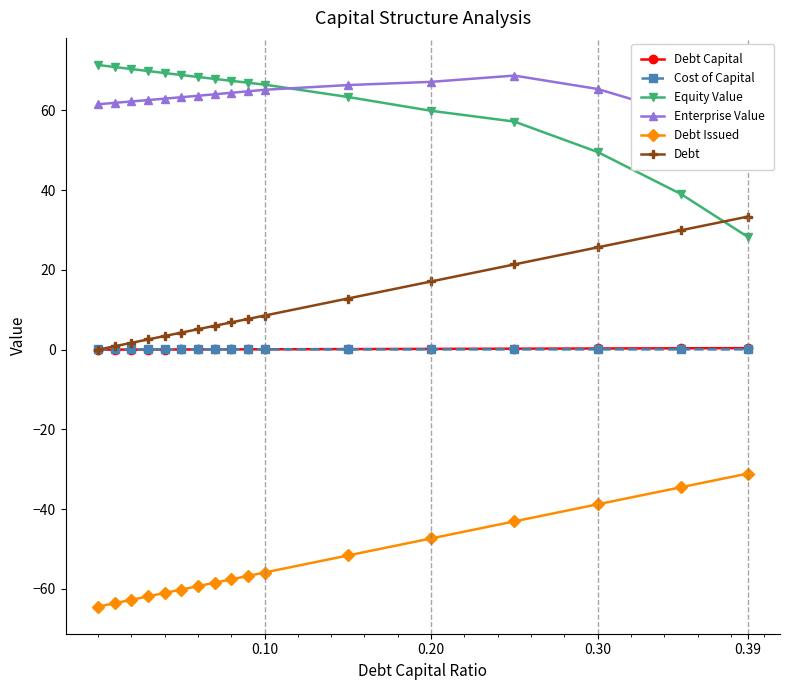

The value of Debt Issued at 0.10 is -88.0. True or false?

False